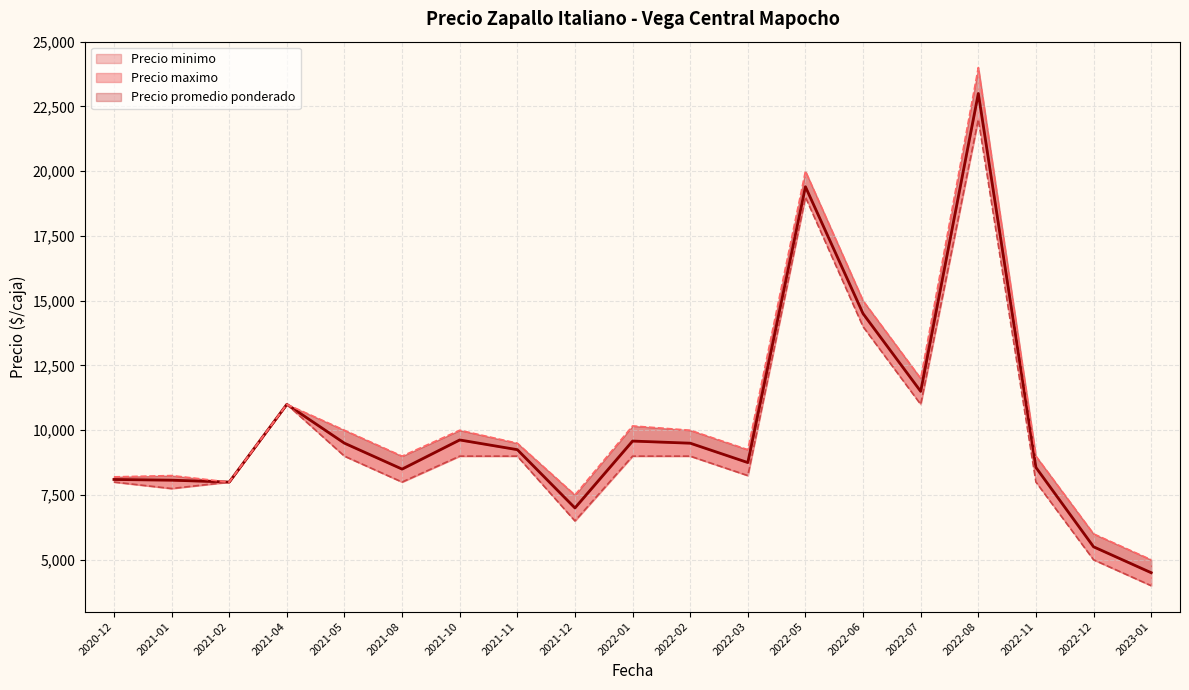

Is this an area chart (filled region under the line)?

No